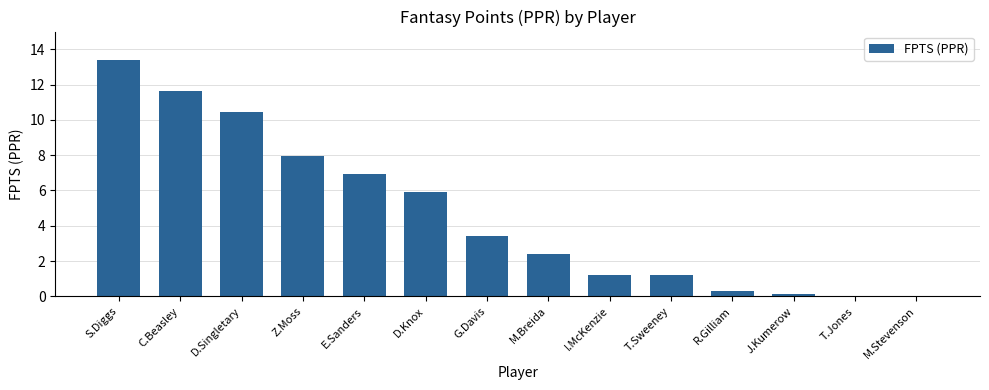

Reading left to right, what are all the values shown in this chart?

13.4	11.6	10.4	7.9	6.9	5.9	3.4	2.4	1.2	1.2	0.3	0.2	0.0	0.0